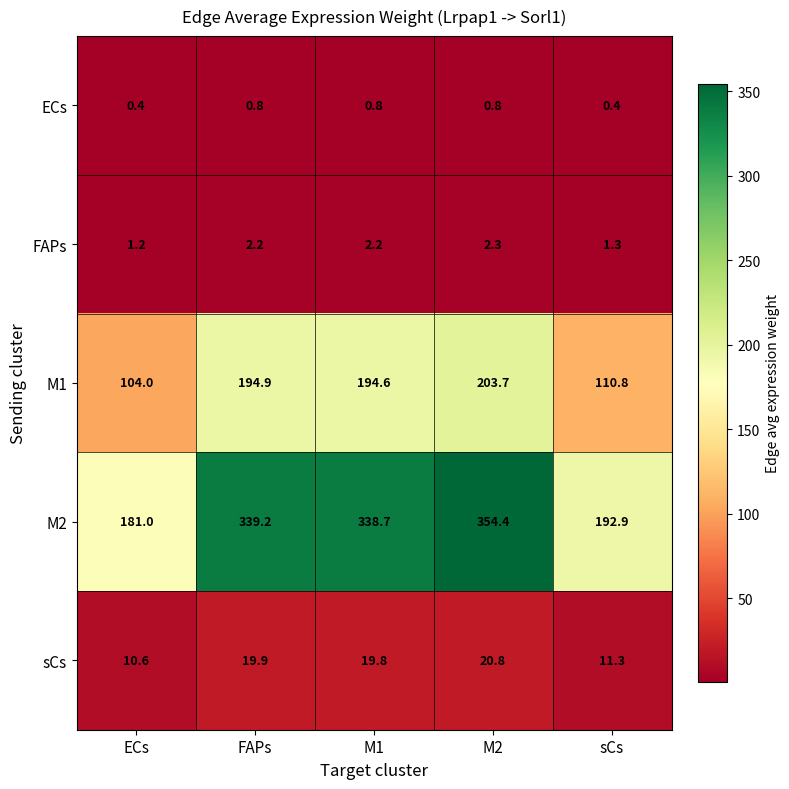

What is the difference between the maximum and minimum values in the sCs series?

10.2